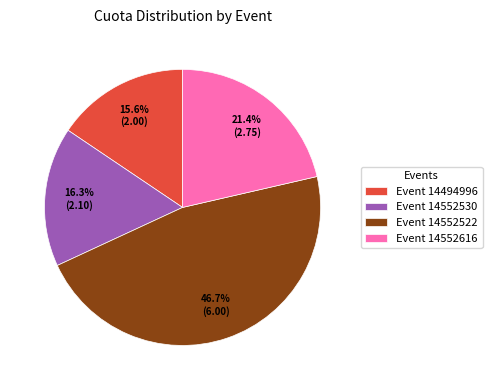

Rank the categories by value from lowest to highest.

Event 14494996, Event 14552530, Event 14552616, Event 14552522